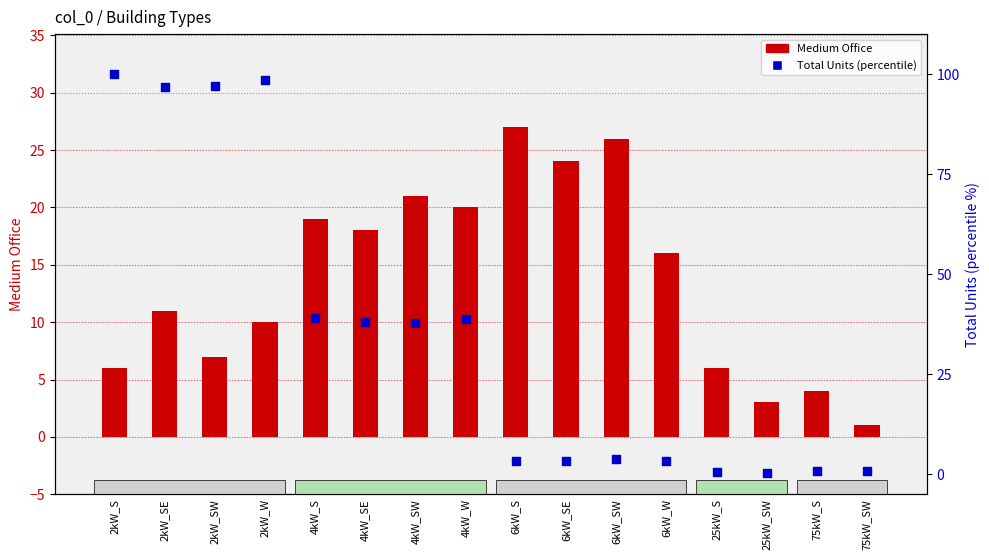

What is the total value across all series at 75kW_SW?

1.9